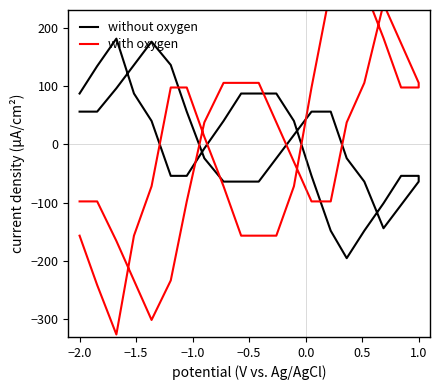

What are all the series names shown in the legend?

without oxygen, with oxygen